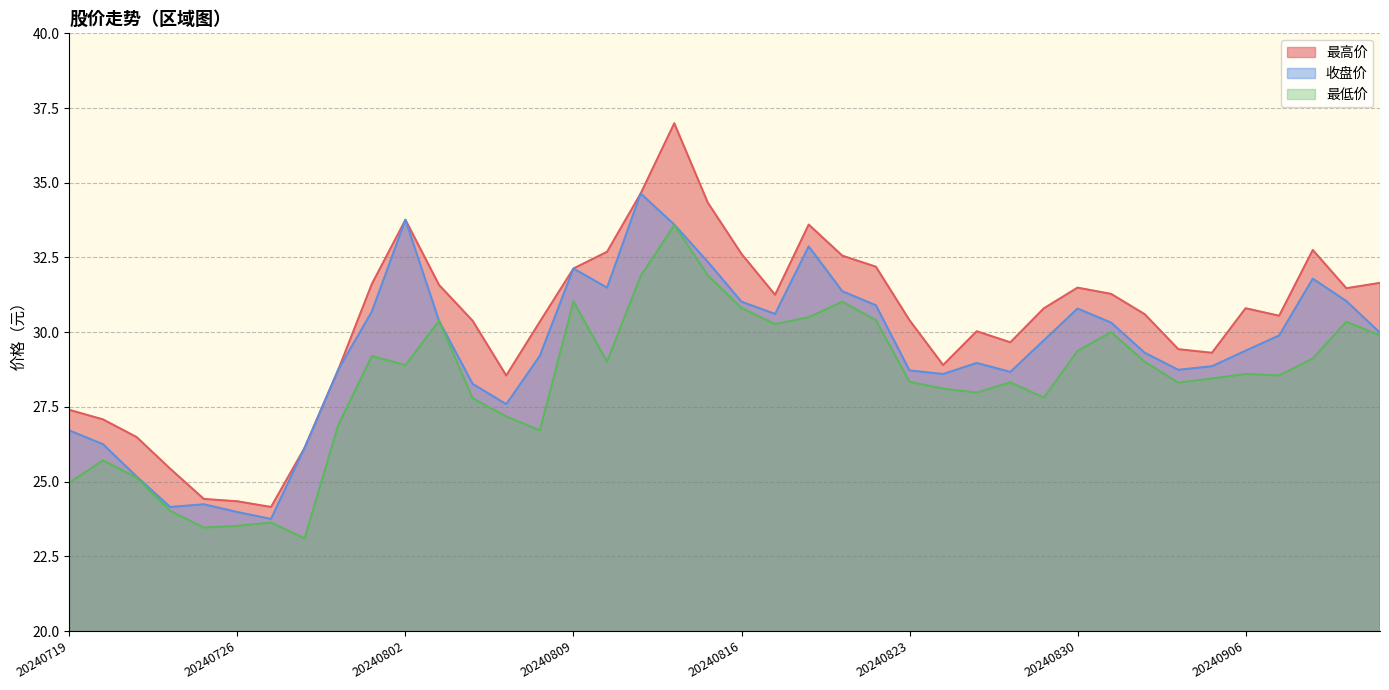

True or false: 收盘价 has more than 1 points higher than both neighbors.

True